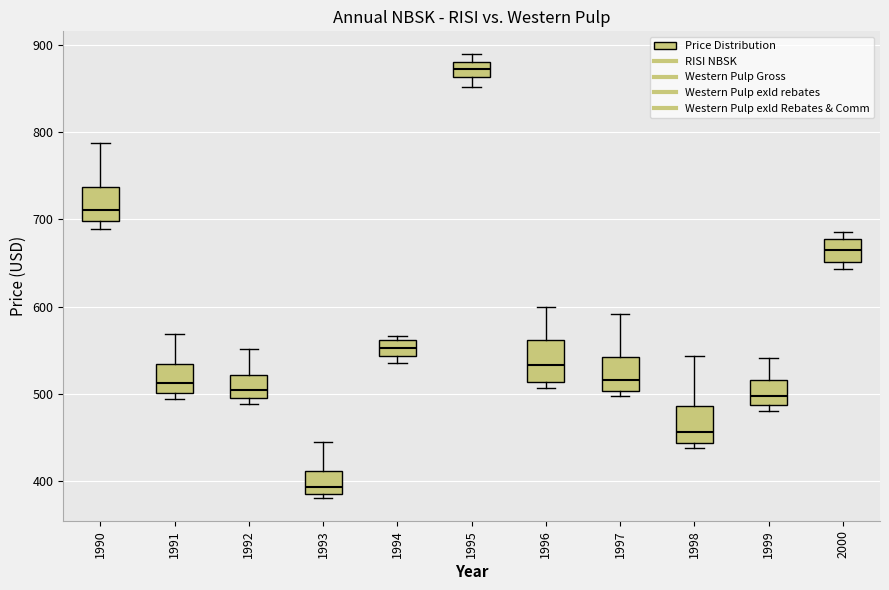

Reading left to right, read every box against the y-axis: the position of its median line, the range the box covers, and the ends of its whiskers. The values are not printed on the chart, so give them approximately, as read against the axis.

1990: median 710, box 700 to 740, whiskers 690 to 790
1991: median 510, box 500 to 530, whiskers 490 to 570
1992: median 500 (just above the box's lower edge), box 500 to 520, whiskers 490 to 550
1993: median 390 (just above the box's lower edge), box 390 to 410, whiskers 380 to 450
1994: median 550, box 540 to 560, whiskers 540 (just below the box's lower edge) to 570
1995: median 870, box 860 to 880, whiskers 850 to 890
1996: median 530, box 510 to 560, whiskers 510 (just below the box's lower edge) to 600
1997: median 520, box 500 to 540, whiskers 500 (just below the box's lower edge) to 590
1998: median 460, box 440 to 490, whiskers 440 (just below the box's lower edge) to 540
1999: median 500, box 490 to 520, whiskers 480 to 540
2000: median 660, box 650 to 680, whiskers 640 to 690